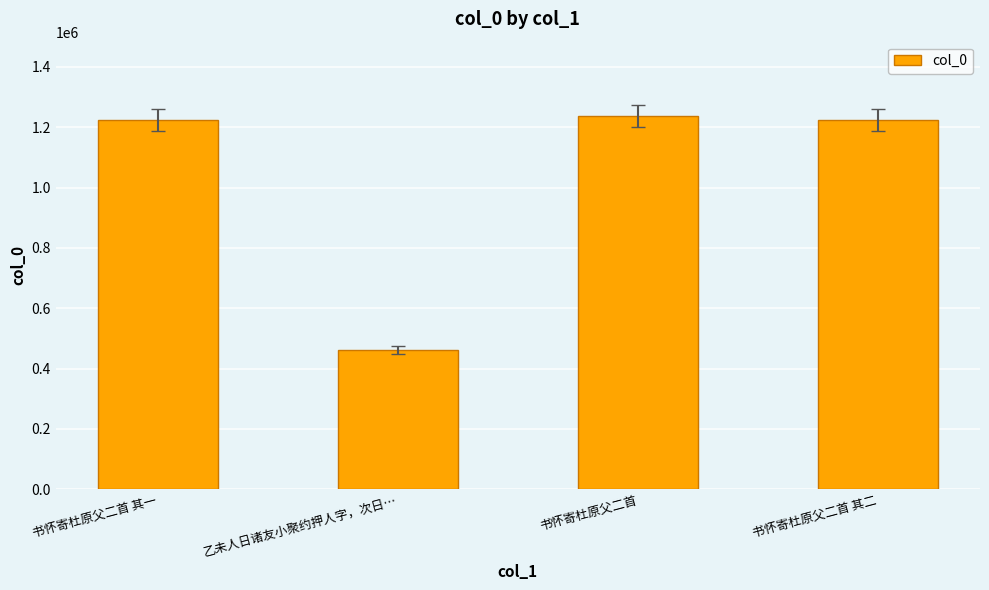

How many bars are there in total?

4